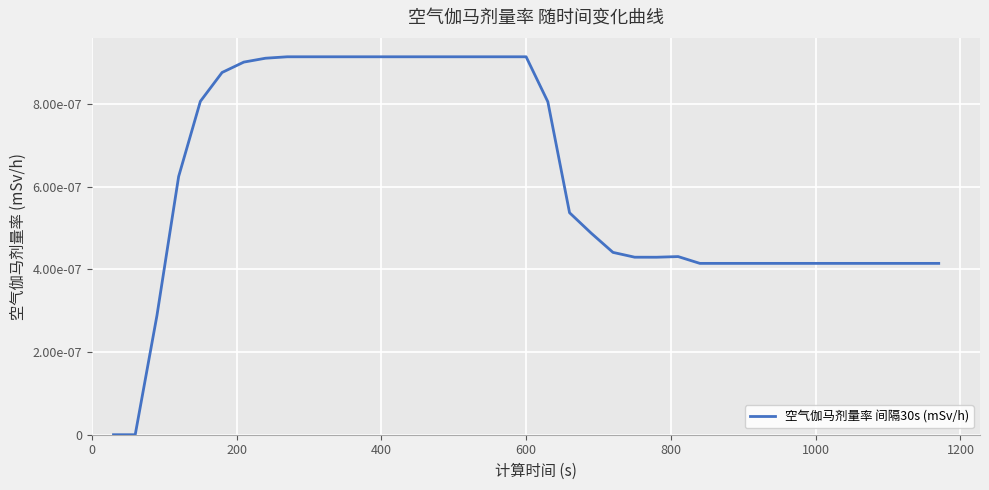

Does the chart display data point markers on the line(s)?

No